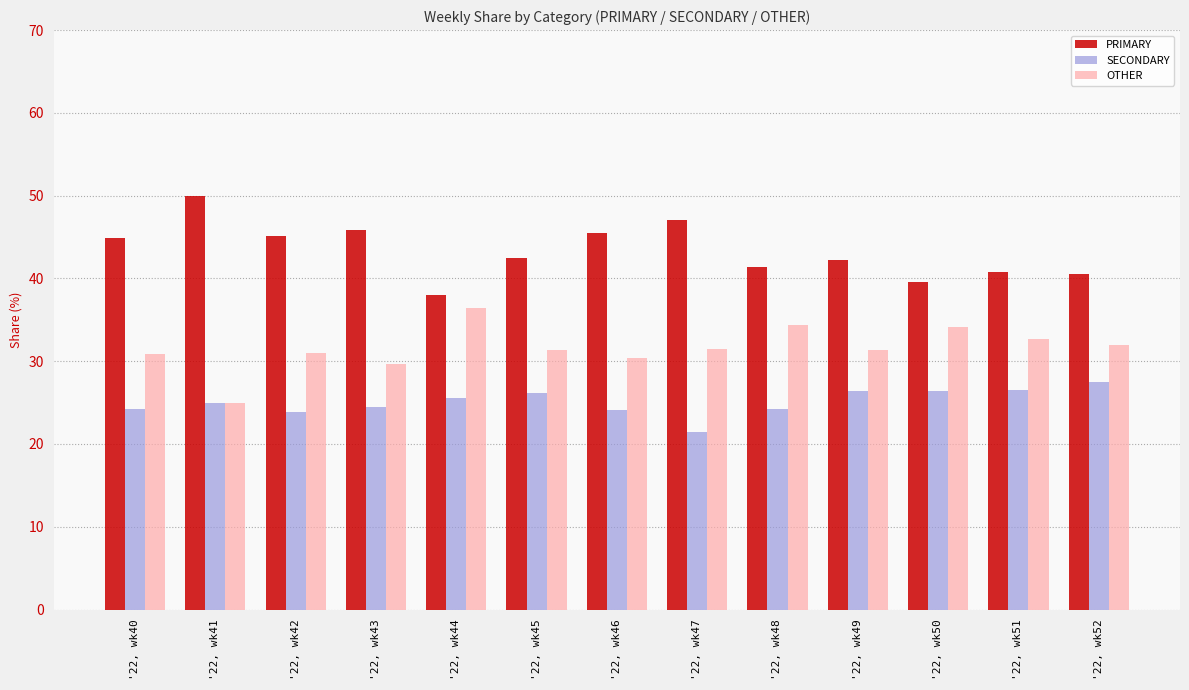

True or false: PRIMARY has a value of 39.5 at '22, wk50.

True